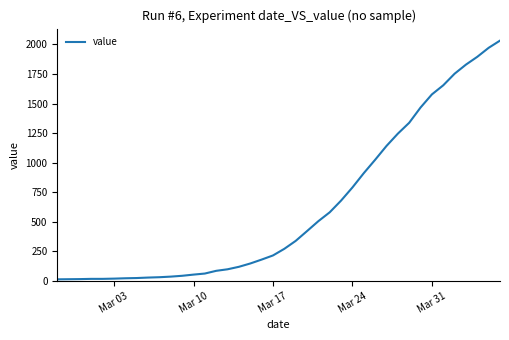

What is the maximum value shown in the chart?

2032